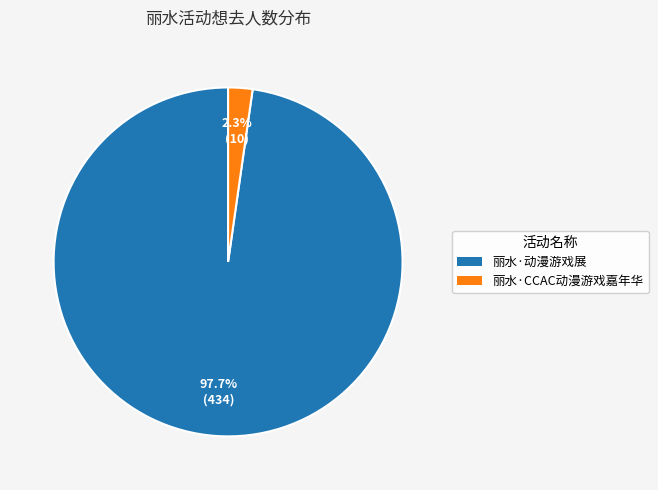

To the nearest percent, what percentage of the pie is 丽水·CCAC动漫游戏嘉年华?

2%